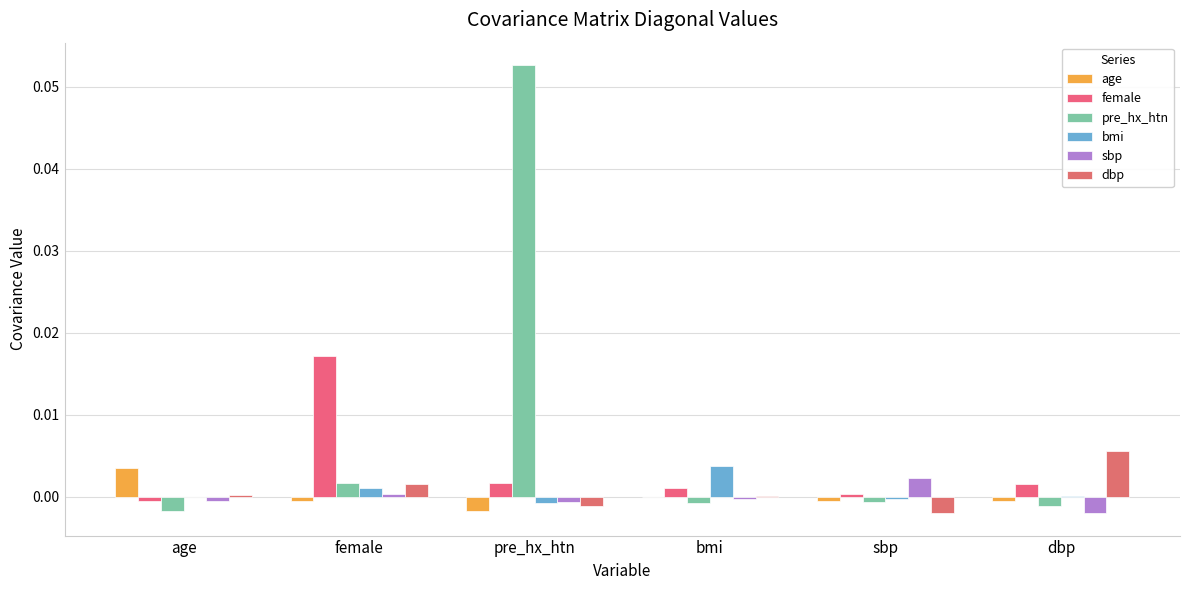

At which label does sbp first exceed 0?

female